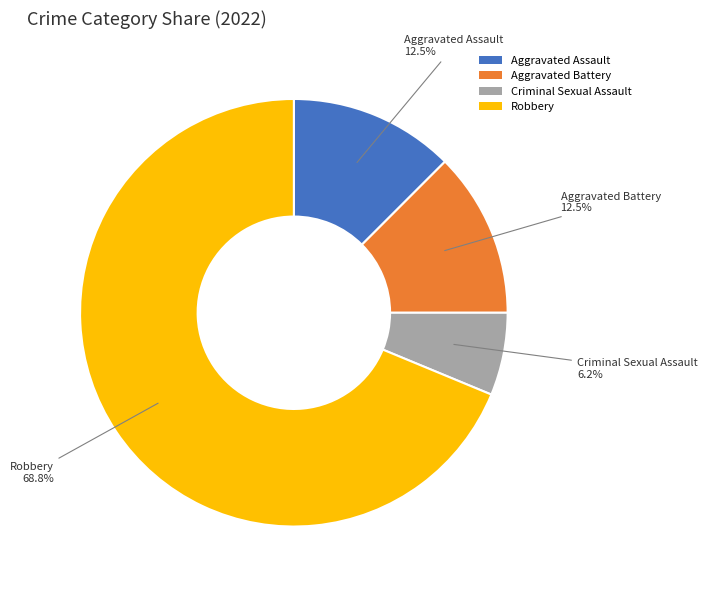

What percentage do Aggravated Battery and Aggravated Assault together represent?

25.0%